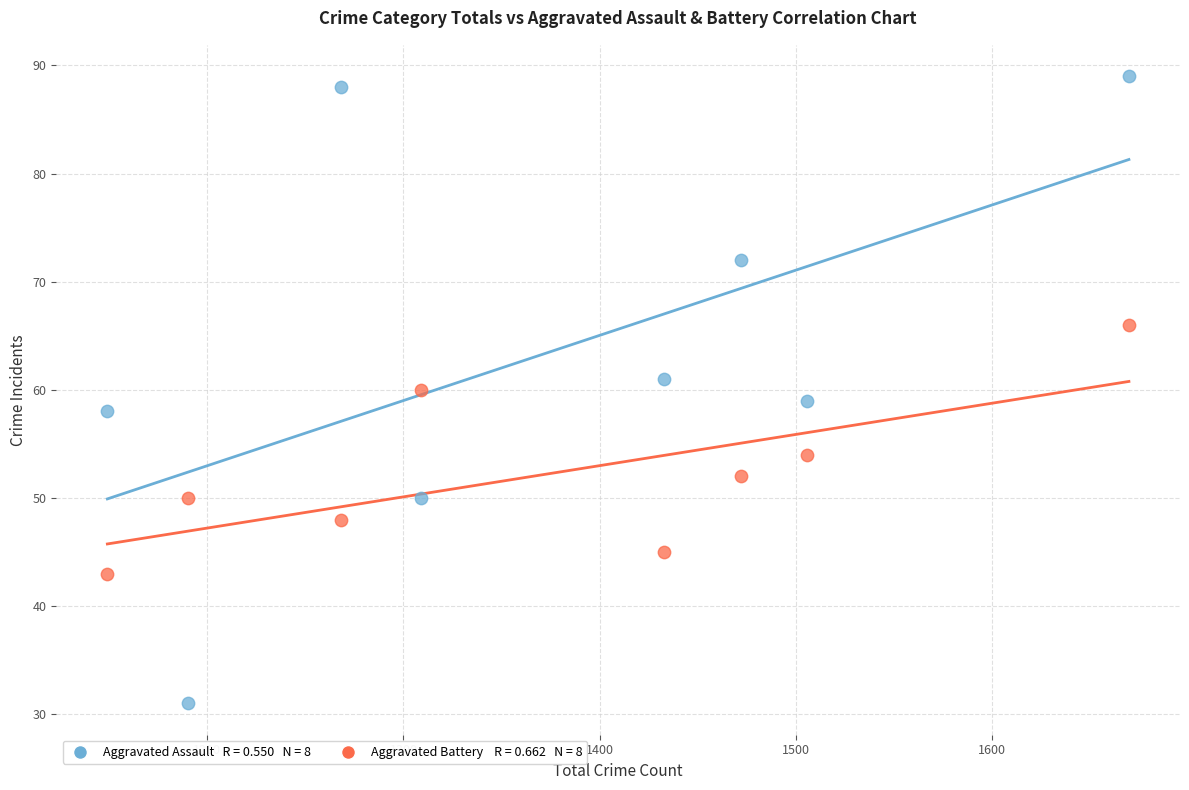

Across all data points, what is the range of Y values (max minus min)?

58